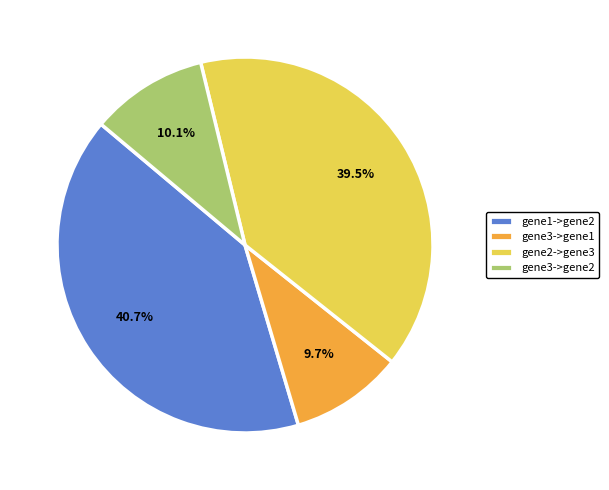

What is the total percentage of gene3->gene1 and gene1->gene2?

50.4%